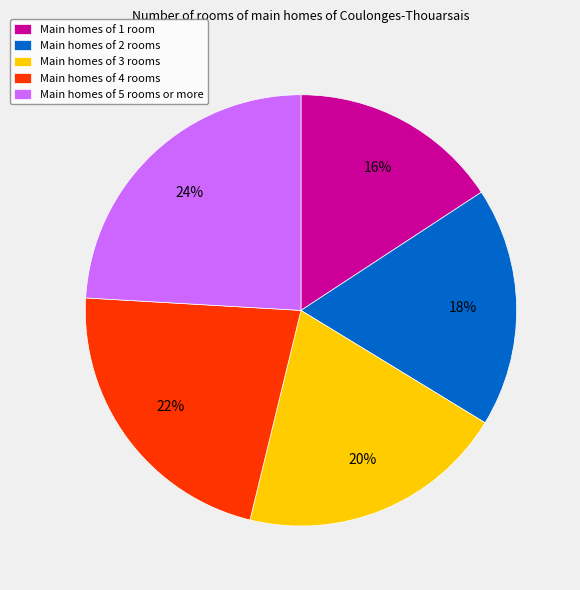

Approximately how many times larger is the value at Main homes of 5 rooms or more compared to Main homes of 2 rooms?

1.3